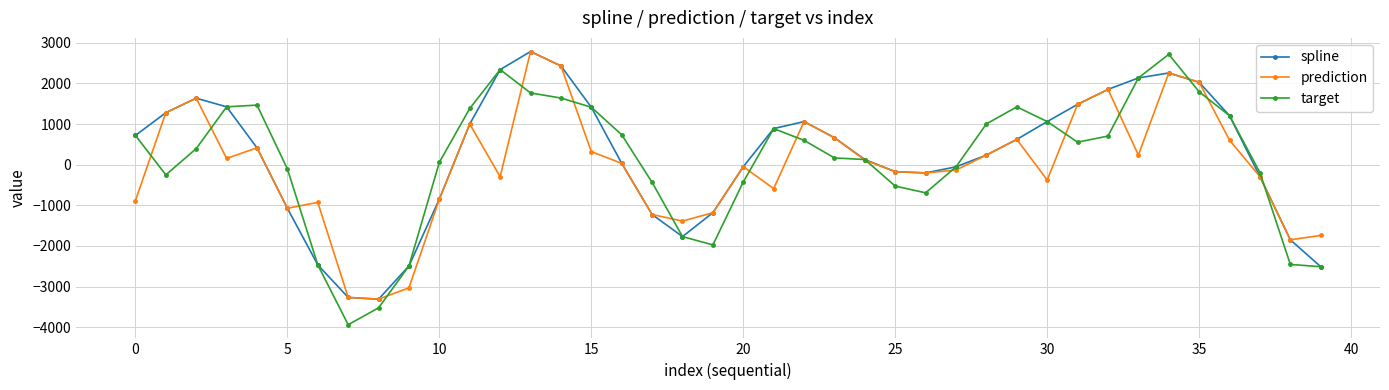

What is the minimum value shown in the chart?

-3938.6